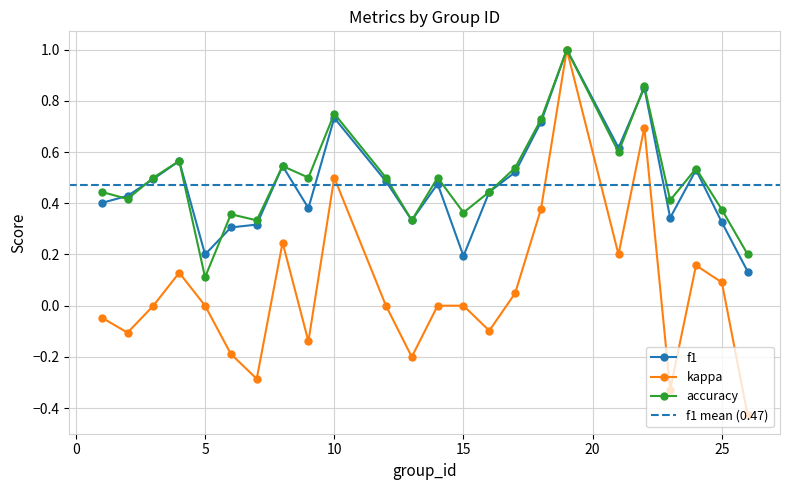

What is the difference between the second highest and minimum values in the accuracy series?

0.7